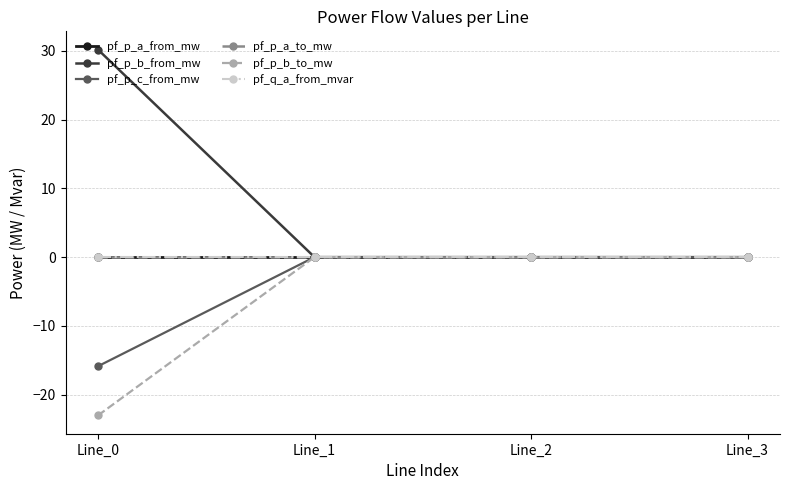

Where is pf_p_b_to_mw nearest to the value -11?

Line_3